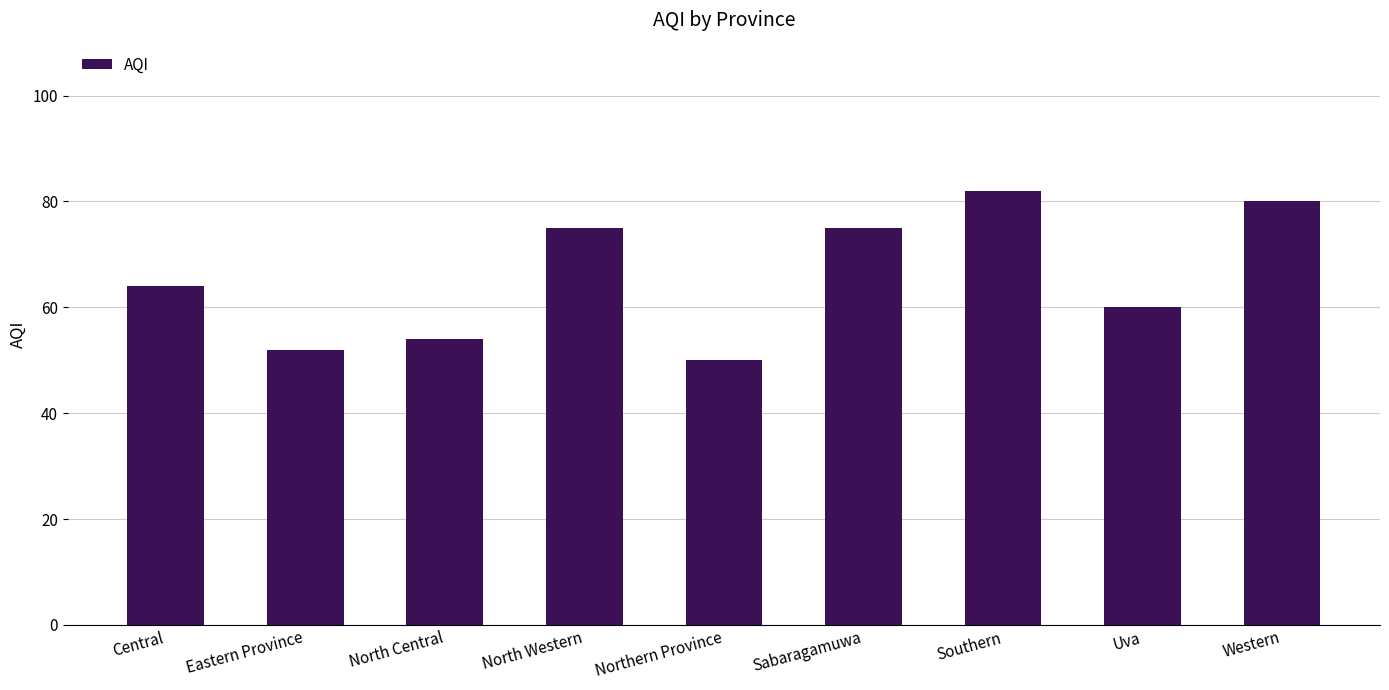

What is the label of the 7th bar from the left?

Southern